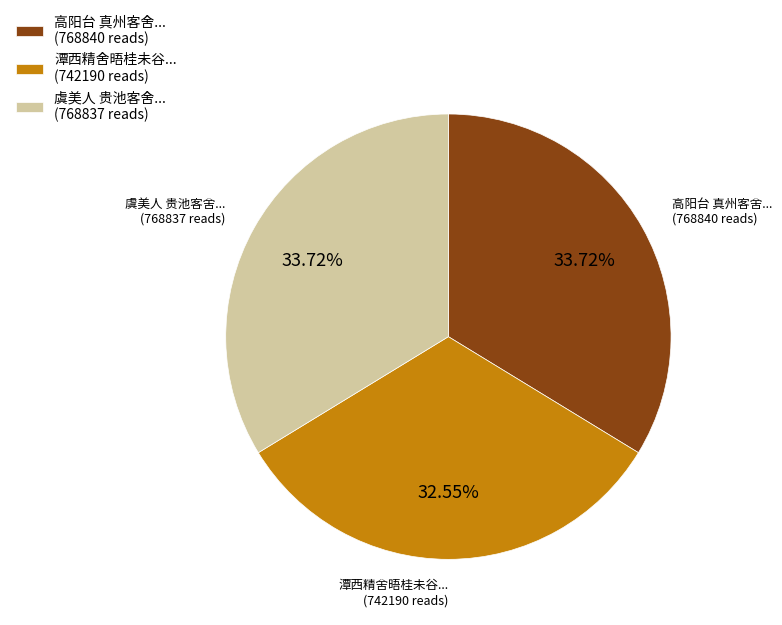

Is there any slice that represents more than half of the pie?

No